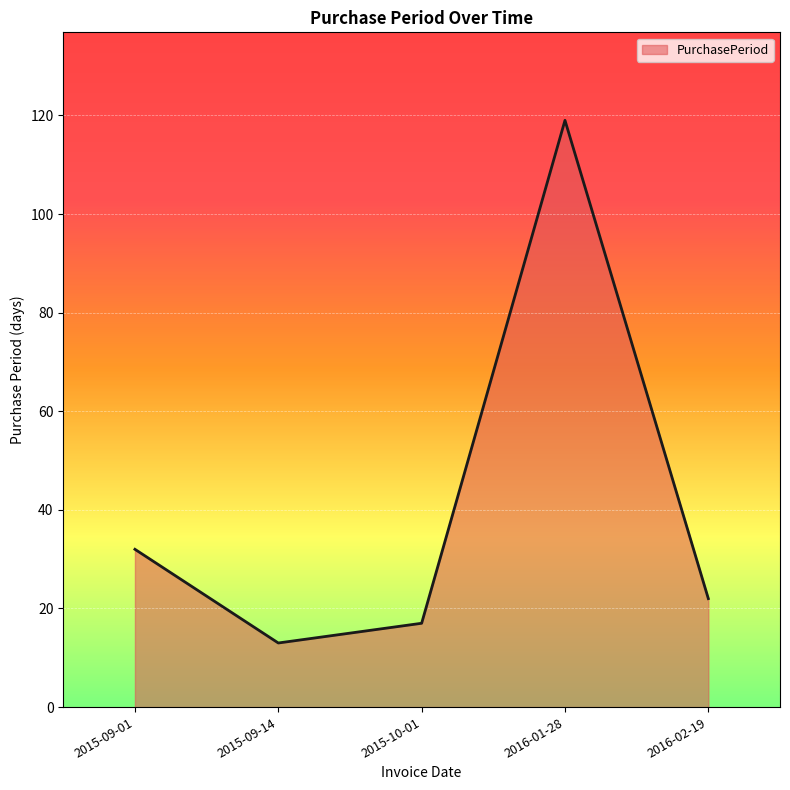

How many lines are shown in the chart?

1